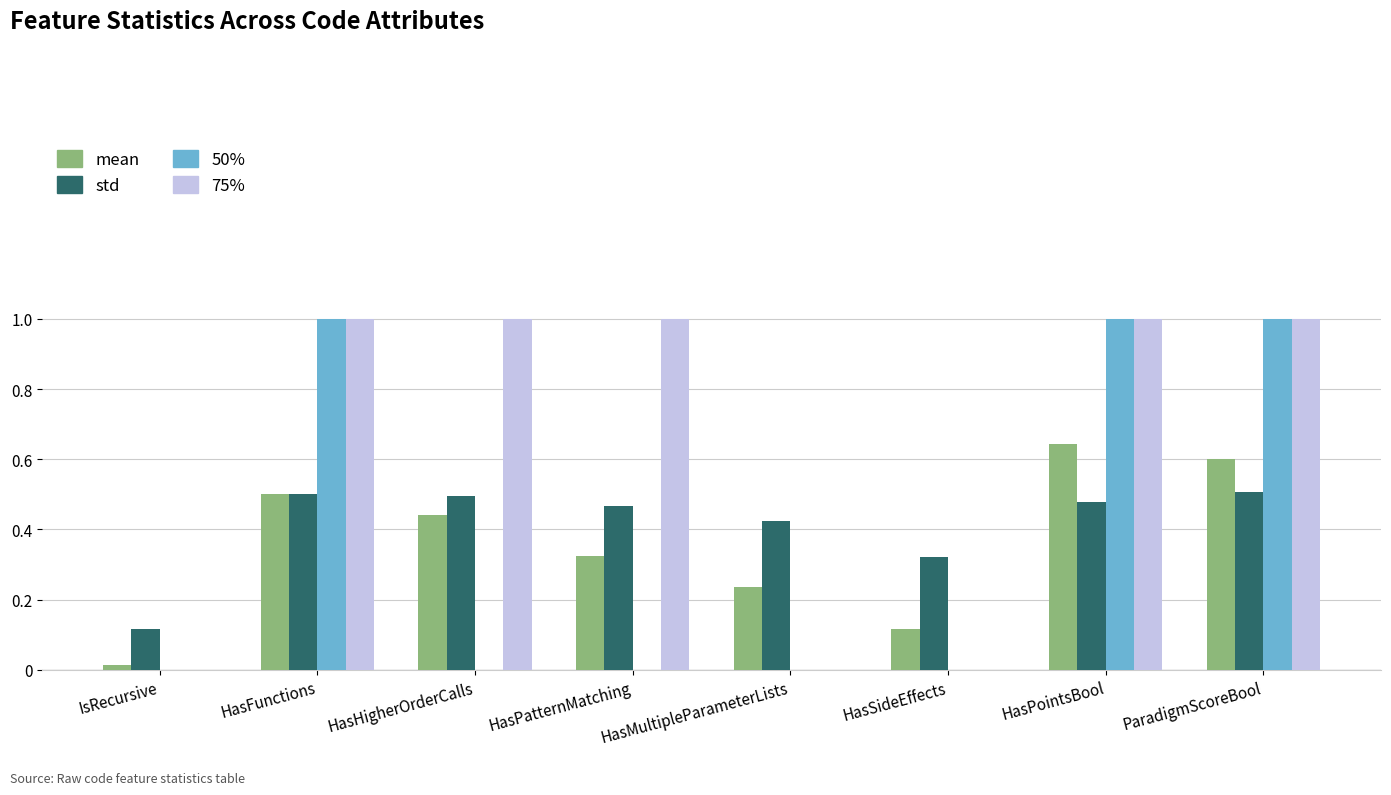

What is the maximum value for 75%?

1.0